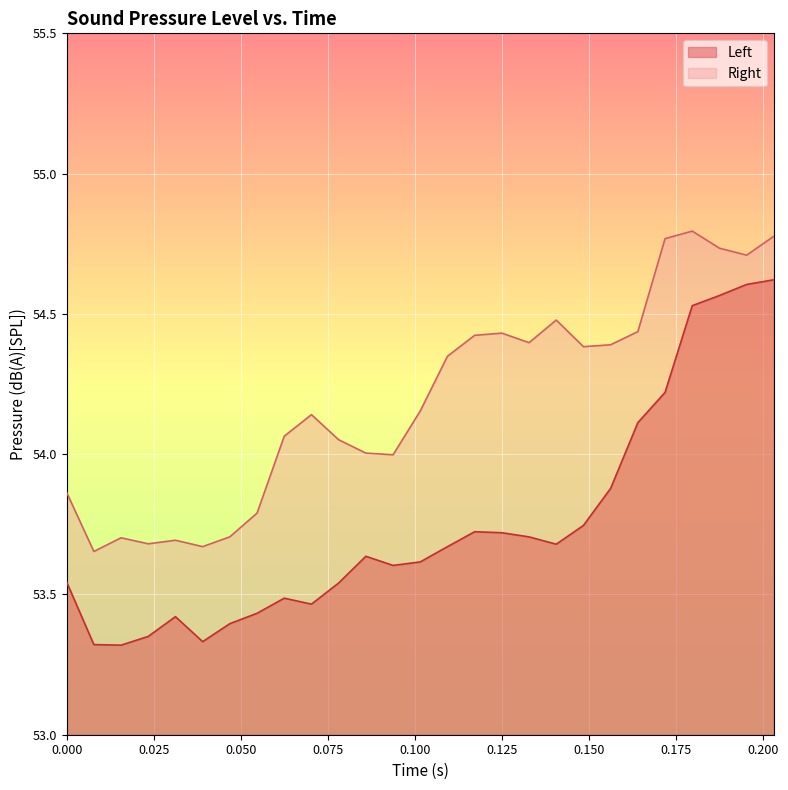

Rank the series by their maximum value, from highest to lowest.

Right, Left